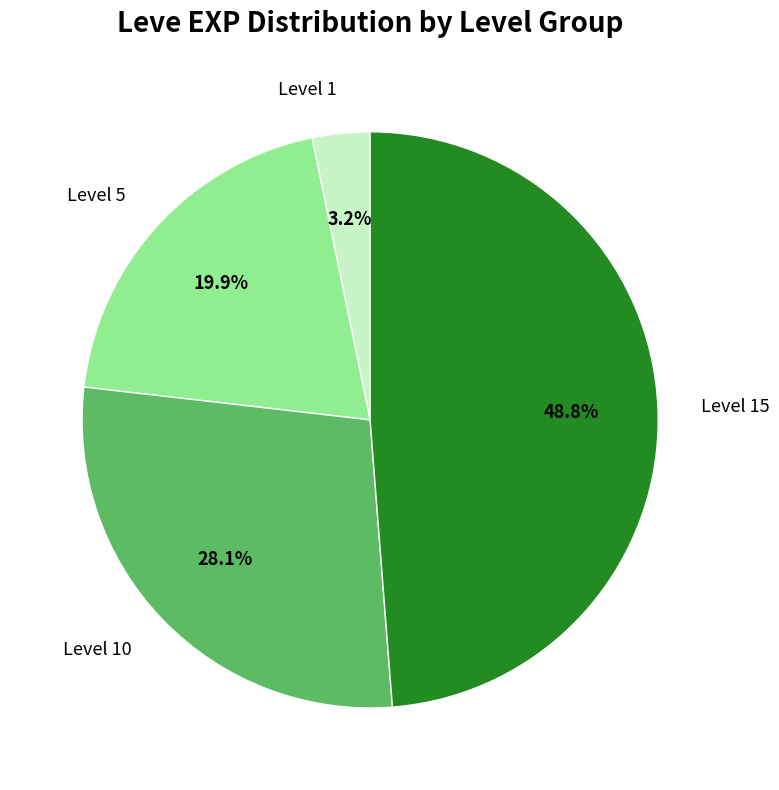

What is the ratio of the value at Level 5 to the value at Level 1?

6.2